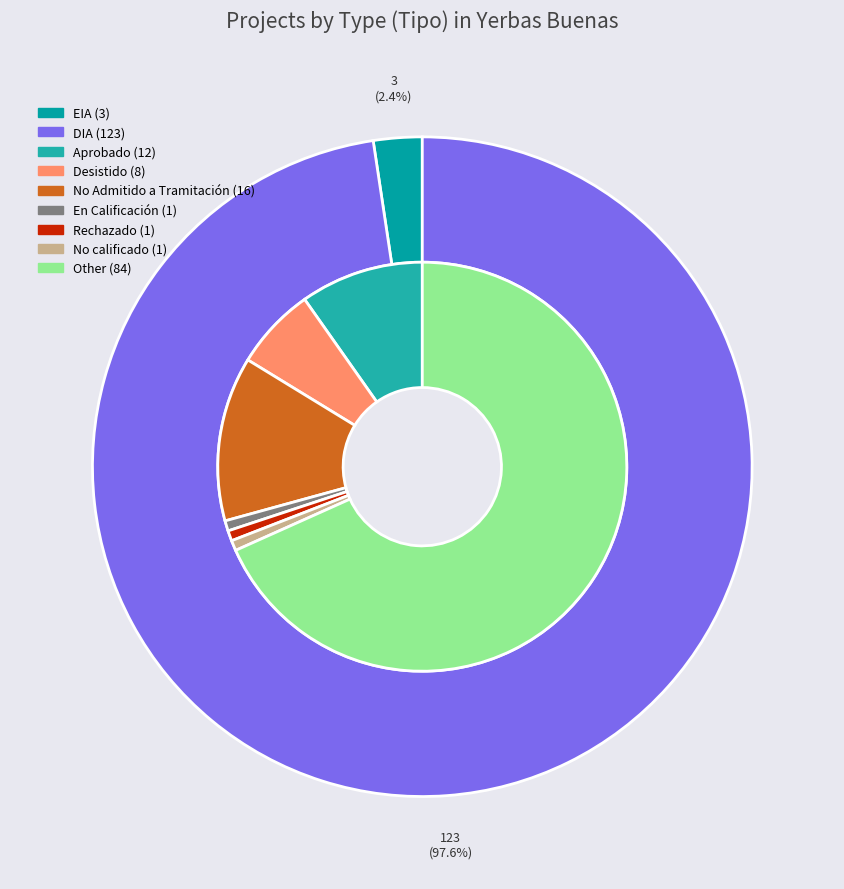

Rank the categories by value from highest to lowest.

DIA, EIA